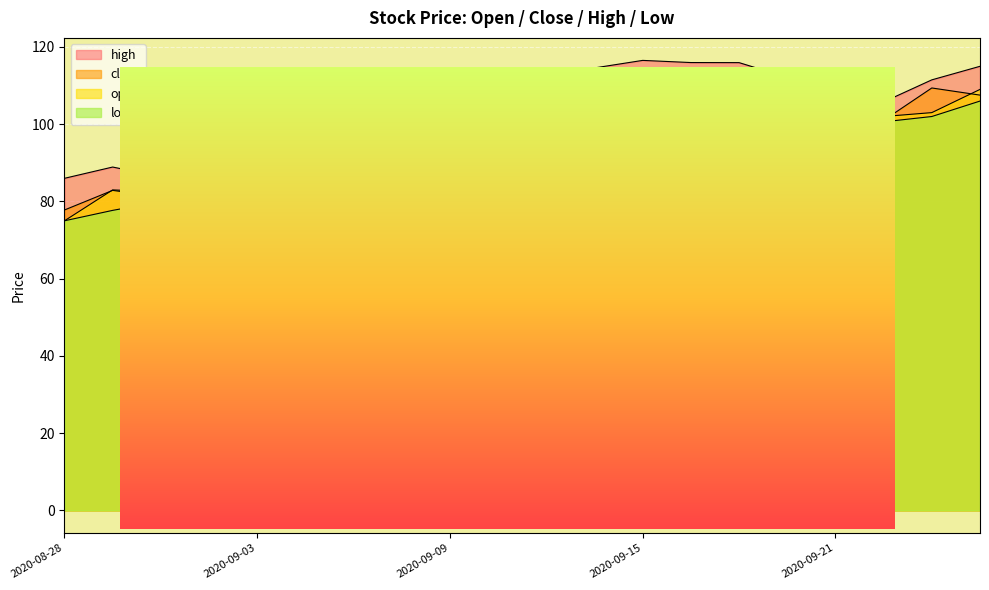

Reading left to right, transcribe all the data shown in this chart.

close: 77.8	82.9	81.1	93.1	93.5	103.2	95.3	93.0	89.0	90.7	107.2	106.0	107.9	110.4	109.2	108.9	104.9	101.0	109.4	107.5
open: 75.0	83.0	82.5	83.5	94.1	94.0	101.0	97.0	93.9	91.5	91.8	107.8	106.4	106.5	110.7	107.0	107.8	102.0	103.0	109.0
high: 86.0	88.9	86.4	96.5	105.0	106.6	104.0	99.5	95.3	95.5	108.0	114.6	116.5	116.0	116.0	112.1	113.8	105.8	111.5	115.0
low: 75.0	77.7	80.0	83.5	92.8	89.1	93.0	92.0	87.6	90.0	91.0	103.0	100.7	106.5	104.0	106.3	103.7	100.6	102.0	106.0